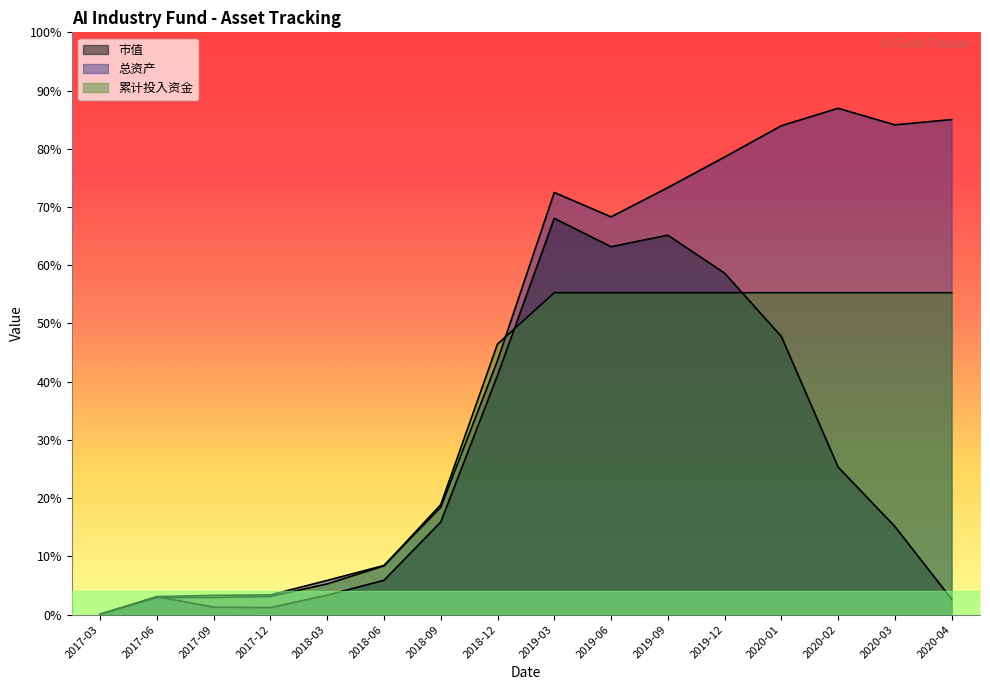

How many series are shown in this chart?

3